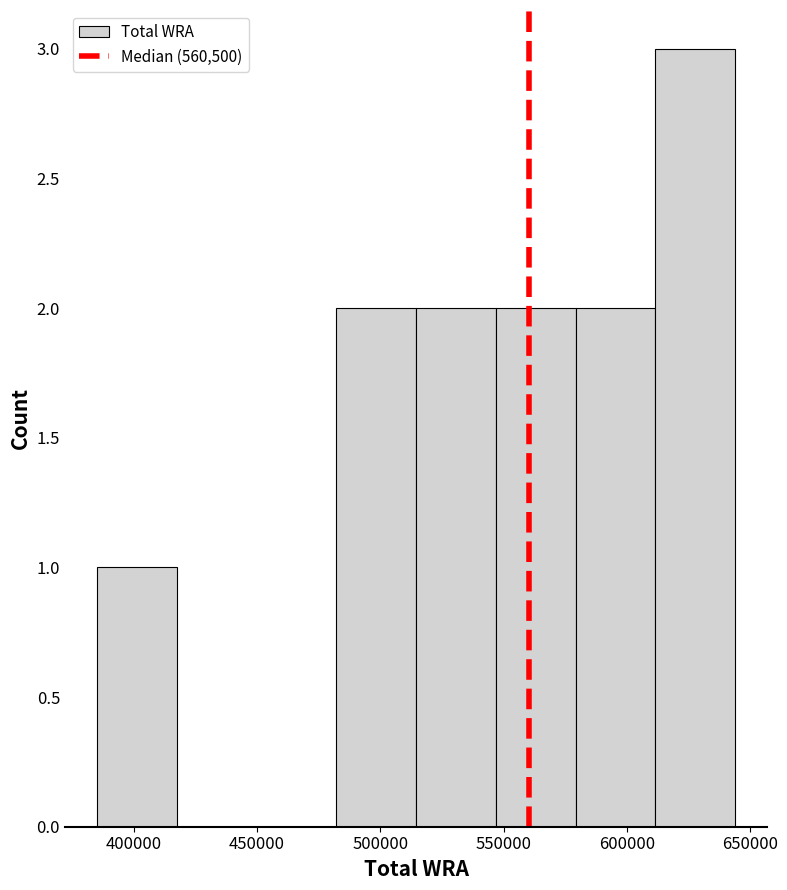

Reading left to right, transcribe this chart: for each bar, give the range it covers on the x-axis and its height. Neither the bar edges nor the heights are printed on the chart, so give them approximately, as read against the axes.

385000 to 415000: 1
415000 to 450000: 0
450000 to 480000: 0
480000 to 515000: 2
515000 to 545000: 2
545000 to 580000: 2
580000 to 610000: 2
610000 to 645000: 3